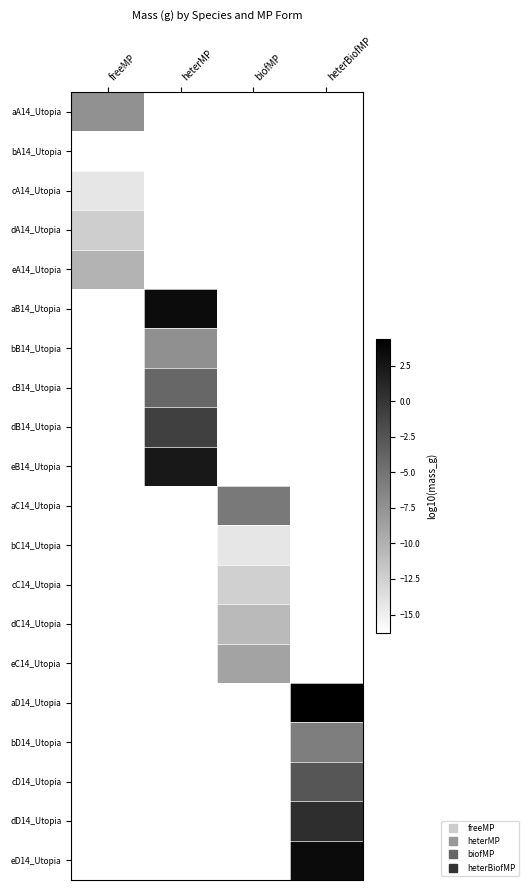

Reading right to left, what are all the values shown in this chart?

aA14_Utopia: heterBiofMP=-30.0	biofMP=-30.0	heterMP=-30.0	freeMP=-7.4
bA14_Utopia: heterBiofMP=-30.0	biofMP=-30.0	heterMP=-30.0	freeMP=-16.3
cA14_Utopia: heterBiofMP=-30.0	biofMP=-30.0	heterMP=-30.0	freeMP=-14.3
dA14_Utopia: heterBiofMP=-30.0	biofMP=-30.0	heterMP=-30.0	freeMP=-12.3
eA14_Utopia: heterBiofMP=-30.0	biofMP=-30.0	heterMP=-30.0	freeMP=-10.1
aB14_Utopia: heterBiofMP=-30.0	biofMP=-30.0	heterMP=3.4	freeMP=-30.0
bB14_Utopia: heterBiofMP=-30.0	biofMP=-30.0	heterMP=-7.3	freeMP=-30.0
cB14_Utopia: heterBiofMP=-30.0	biofMP=-30.0	heterMP=-4.0	freeMP=-30.0
dB14_Utopia: heterBiofMP=-30.0	biofMP=-30.0	heterMP=-0.8	freeMP=-30.0
eB14_Utopia: heterBiofMP=-30.0	biofMP=-30.0	heterMP=2.3	freeMP=-30.0
aC14_Utopia: heterBiofMP=-30.0	biofMP=-5.5	heterMP=-30.0	freeMP=-30.0
bC14_Utopia: heterBiofMP=-30.0	biofMP=-14.2	heterMP=-30.0	freeMP=-30.0
cC14_Utopia: heterBiofMP=-30.0	biofMP=-12.5	heterMP=-30.0	freeMP=-30.0
dC14_Utopia: heterBiofMP=-30.0	biofMP=-10.7	heterMP=-30.0	freeMP=-30.0
eC14_Utopia: heterBiofMP=-30.0	biofMP=-8.9	heterMP=-30.0	freeMP=-30.0
aD14_Utopia: heterBiofMP=4.4	biofMP=-30.0	heterMP=-30.0	freeMP=-30.0
bD14_Utopia: heterBiofMP=-5.9	biofMP=-30.0	heterMP=-30.0	freeMP=-30.0
cD14_Utopia: heterBiofMP=-2.6	biofMP=-30.0	heterMP=-30.0	freeMP=-30.0
dD14_Utopia: heterBiofMP=0.6	biofMP=-30.0	heterMP=-30.0	freeMP=-30.0
eD14_Utopia: heterBiofMP=3.4	biofMP=-30.0	heterMP=-30.0	freeMP=-30.0